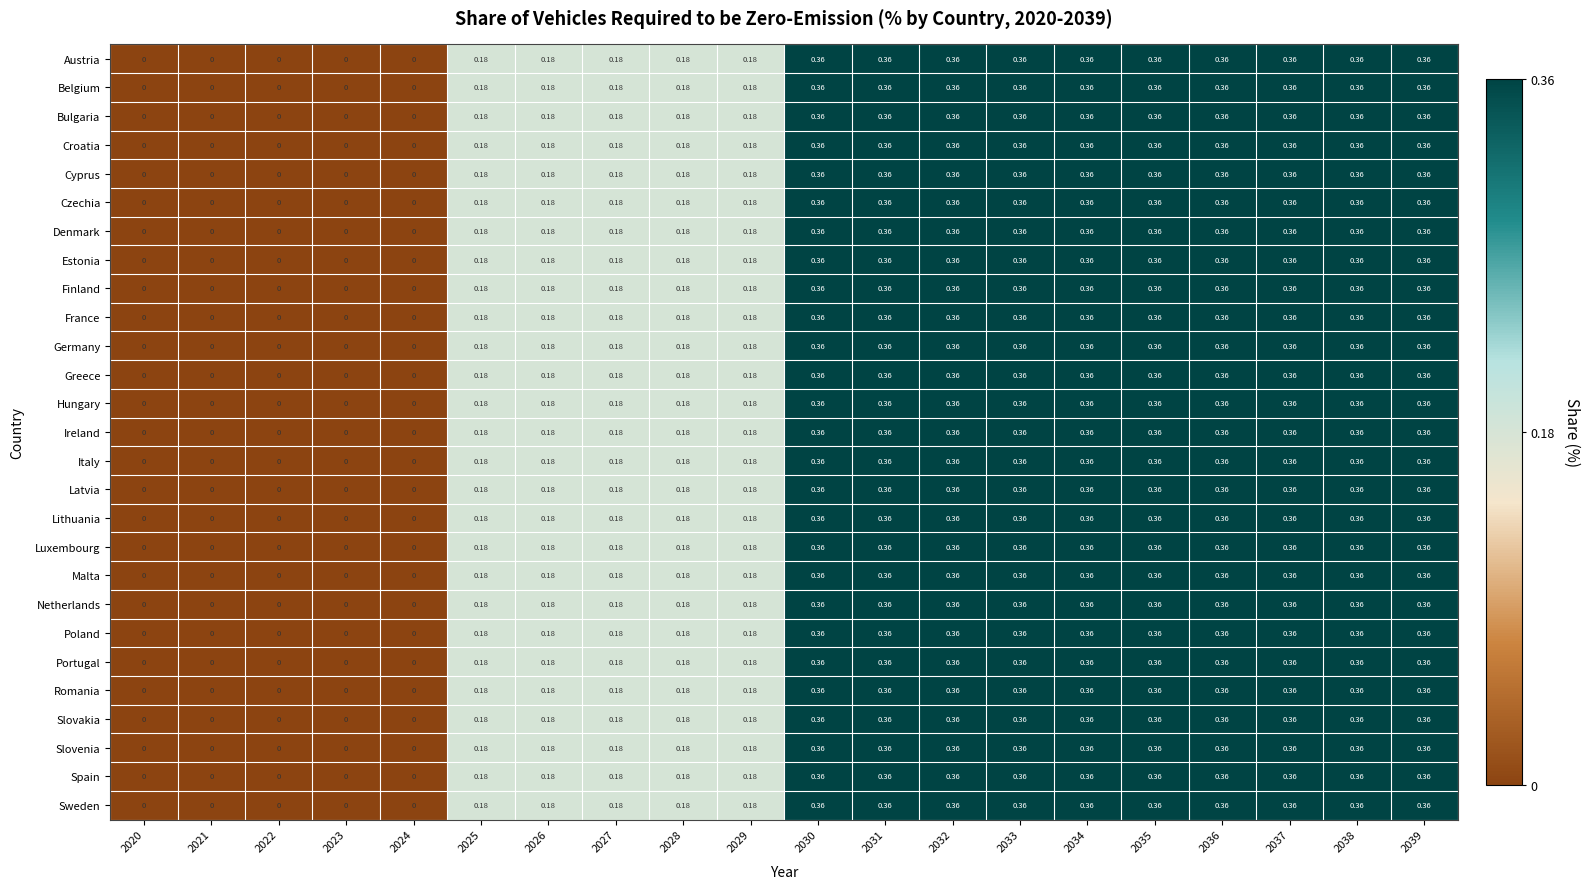

Is the value of Sweden at 2027 greater than the value of France at 2032?

No